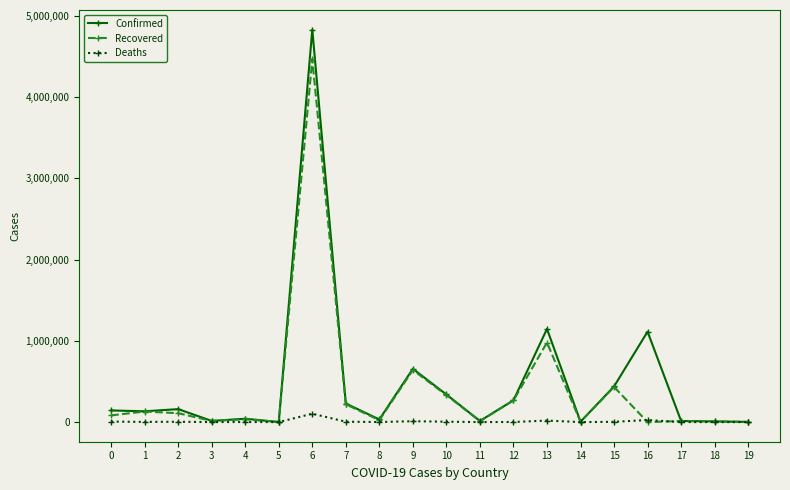

Which series has the widest spread of values?

Confirmed